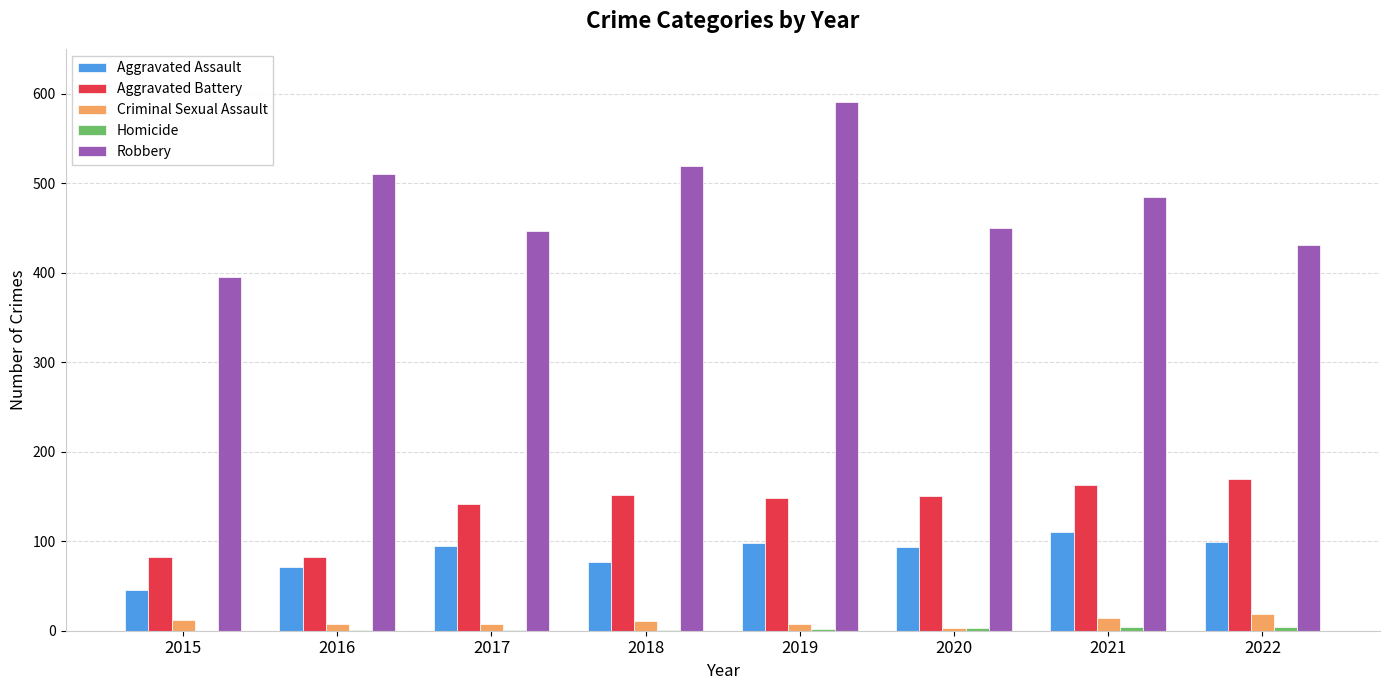

What is the greatest value displayed?

591